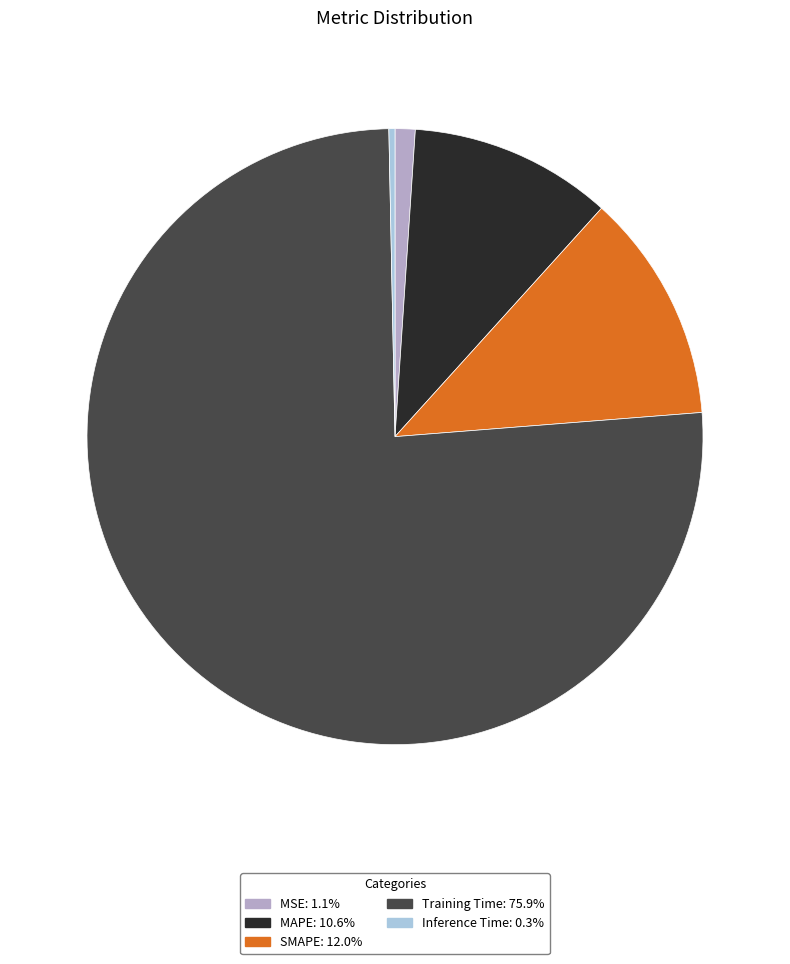

Count the number of slices in the pie.

5